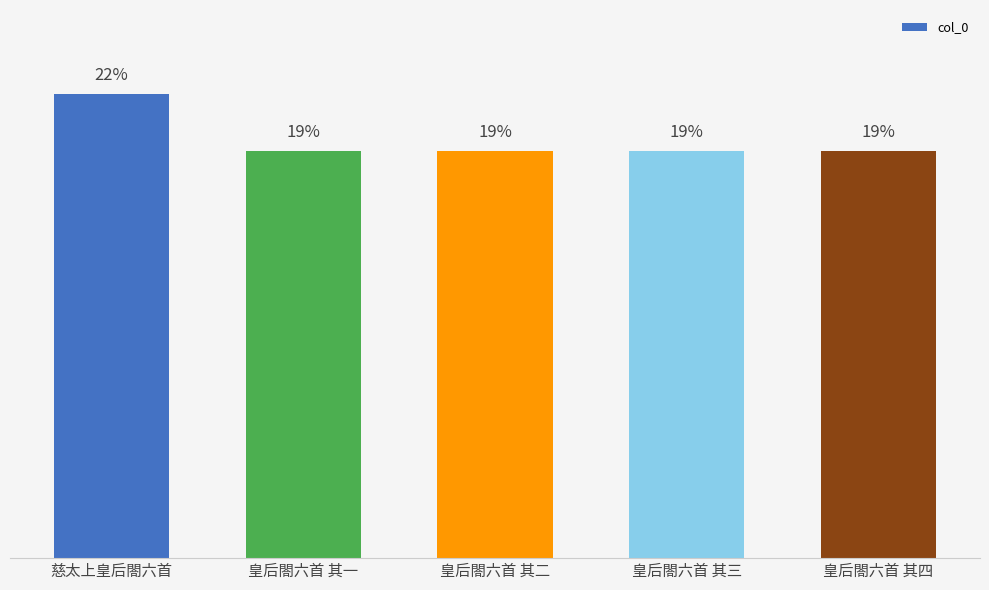

Reading left to right, extract all data points from this chart.

慈太上皇后閤六首=1126149	皇后閤六首 其一=988143	皇后閤六首 其二=988142	皇后閤六首 其三=988141	皇后閤六首 其四=988140